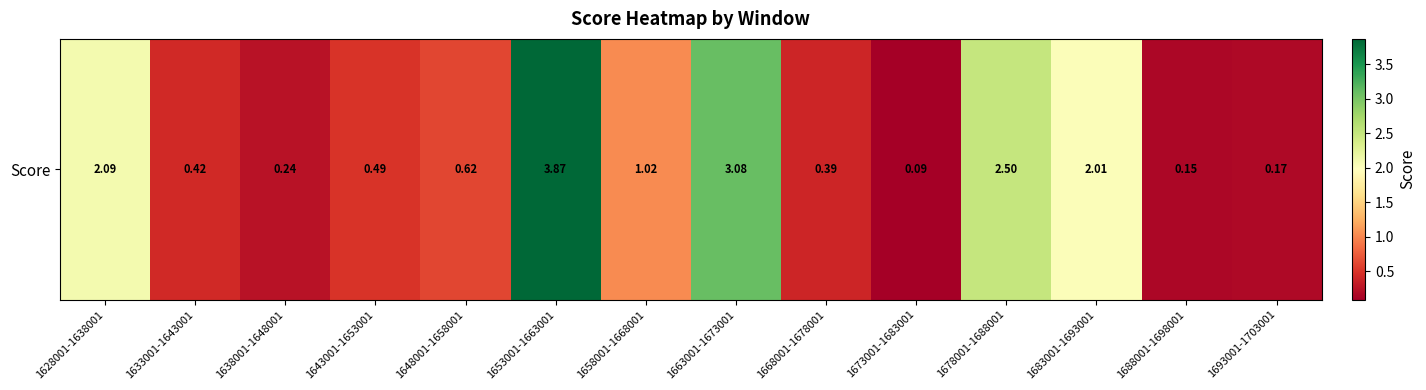

The value at 1663001-1673001 is 5.5. True or false?

False